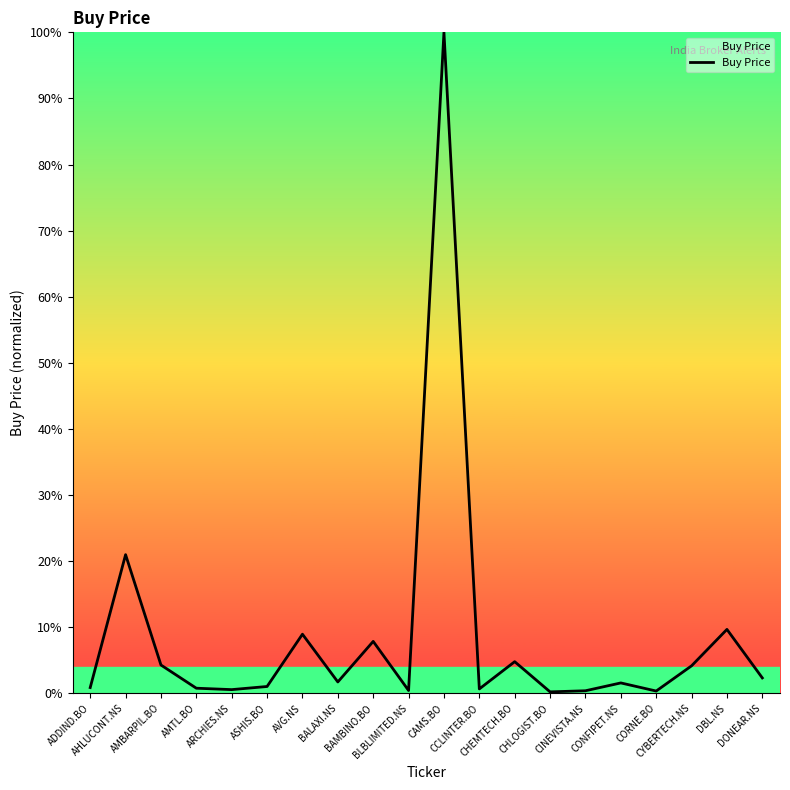

What is the sum of all values?

171.4